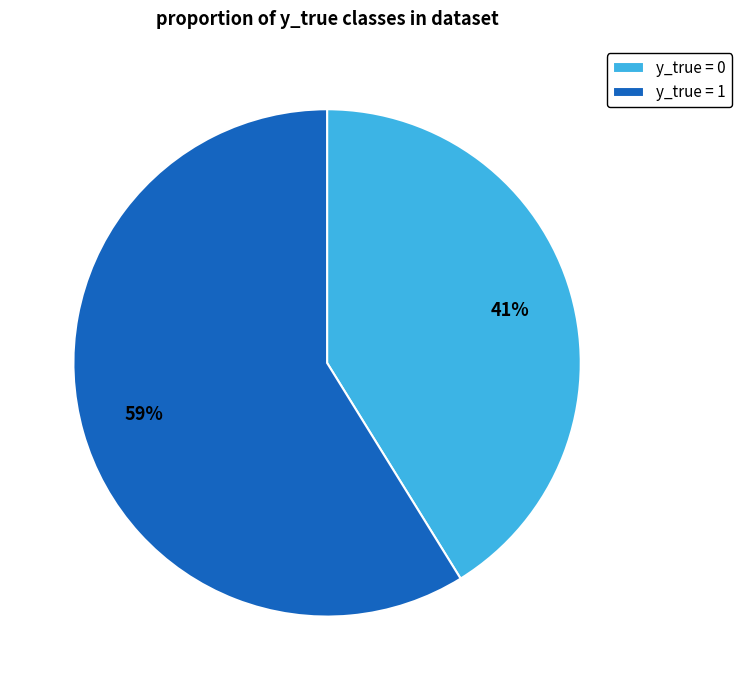

To the nearest percent, what is the difference between the largest and smallest slice percentages?

18%